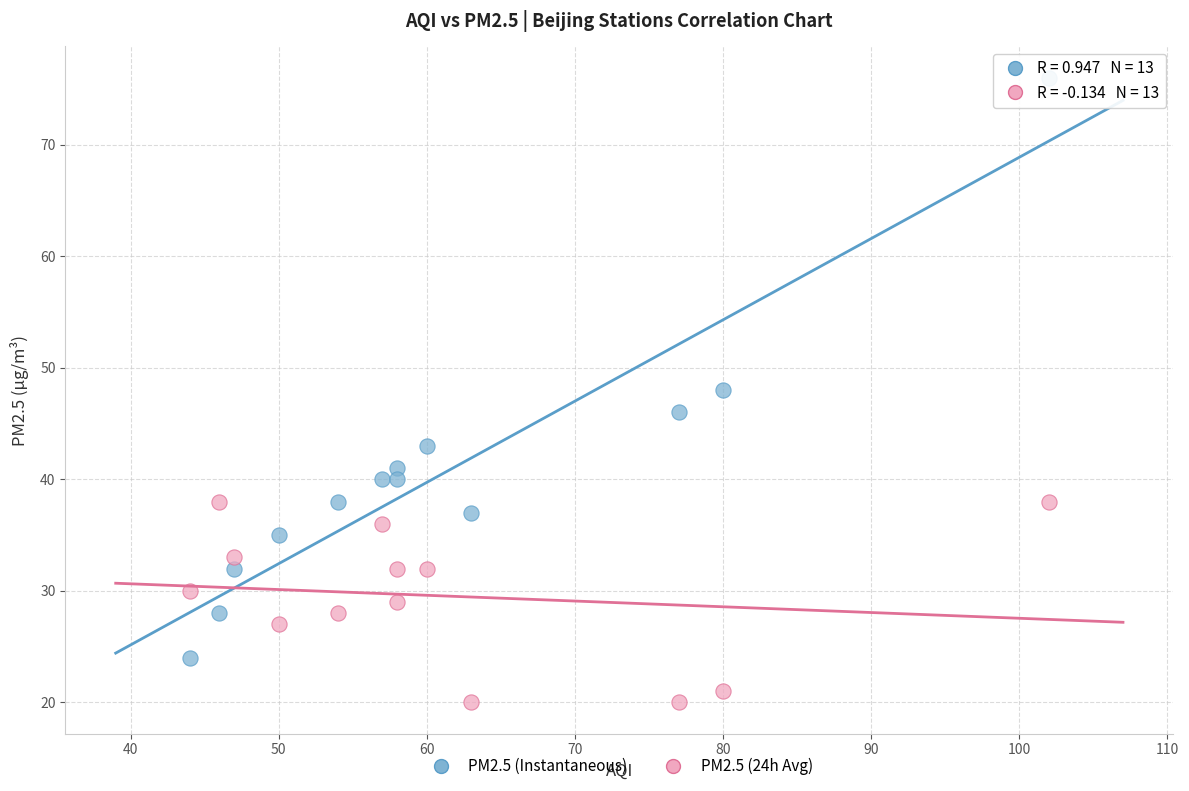

Which series reaches the maximum Y coordinate?

PM2.5 (Instantaneous)